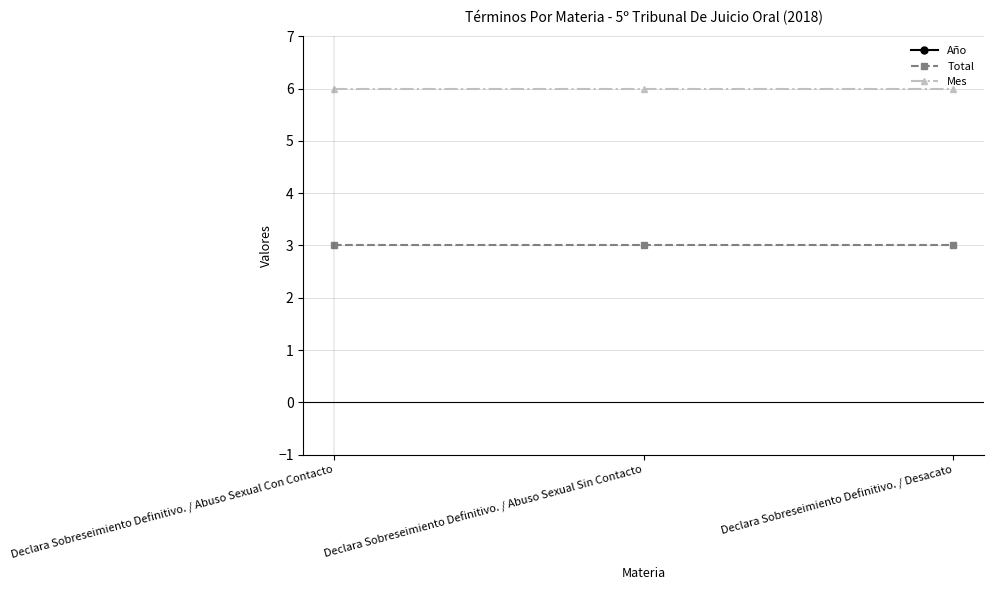

Count the number of categories in the chart.

3